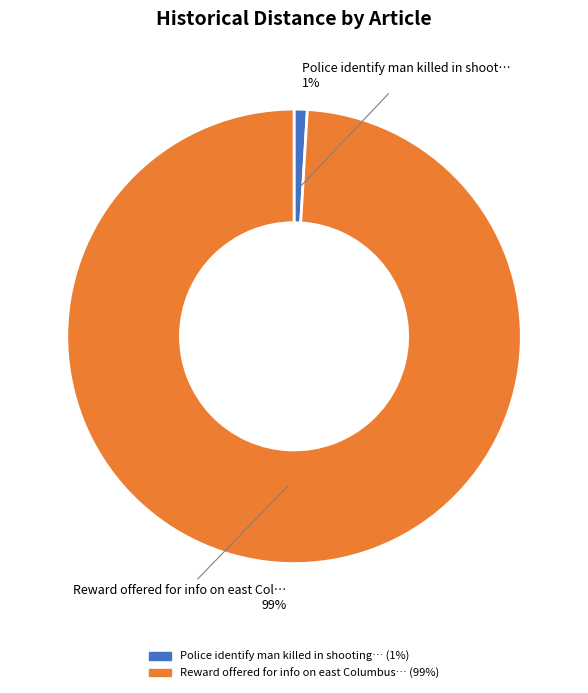

Is there a majority slice in this chart?

Yes